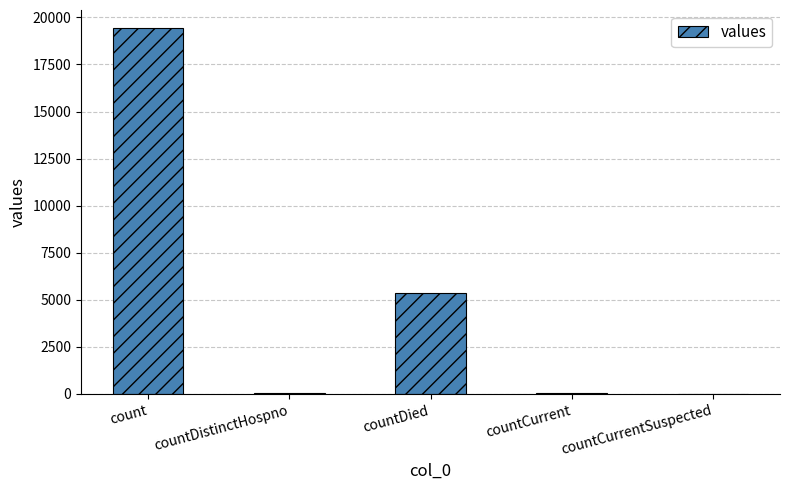

What is the greatest value displayed?

19420